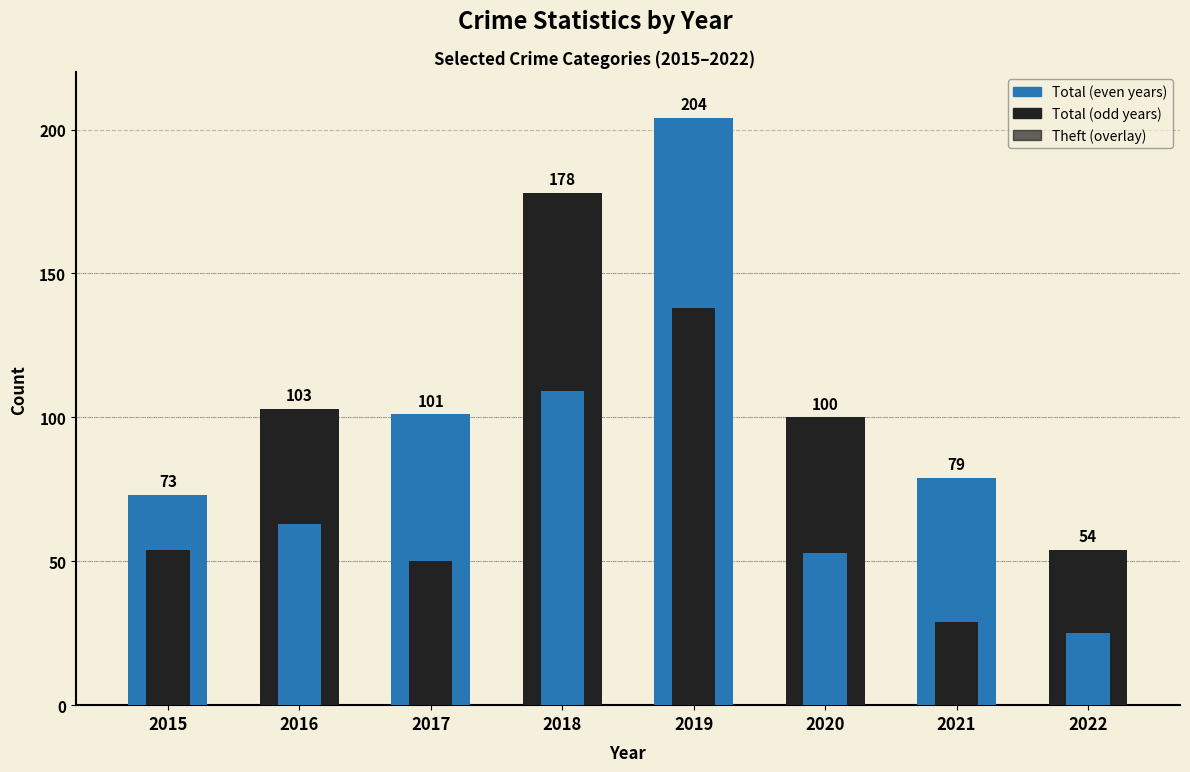

Reading left to right, transcribe all the data shown in this chart.

Total: 2015=73	2016=103	2017=101	2018=178	2019=204	2020=100	2021=79	2022=54
Theft: 2015=54	2016=63	2017=50	2018=109	2019=138	2020=53	2021=29	2022=25